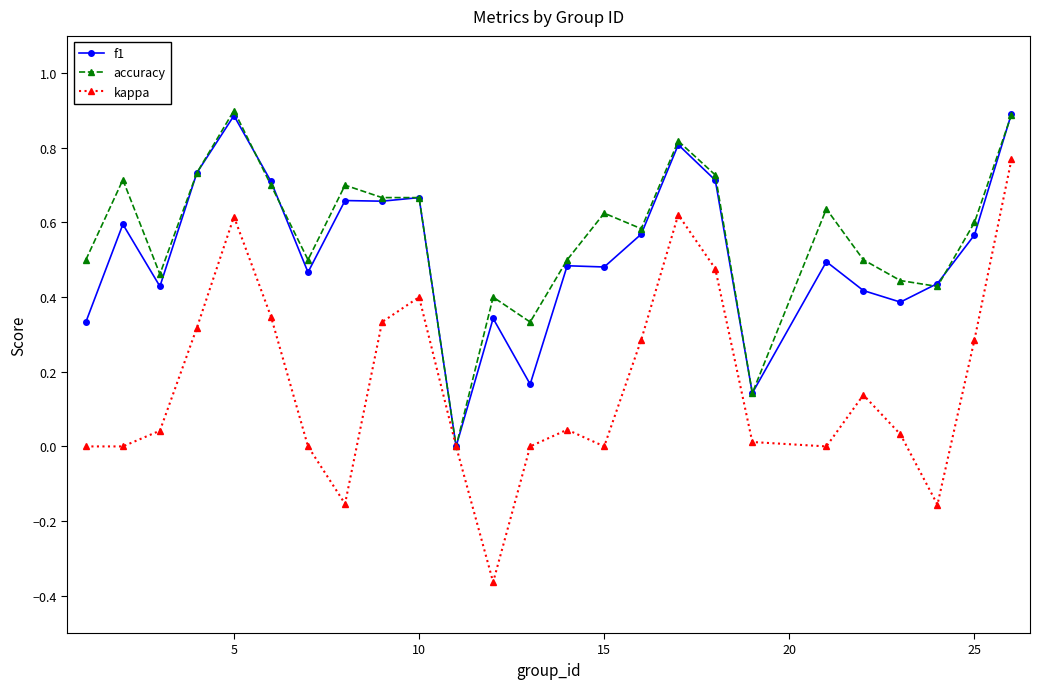

True or false: f1 has more than 0 interior local peaks.

True